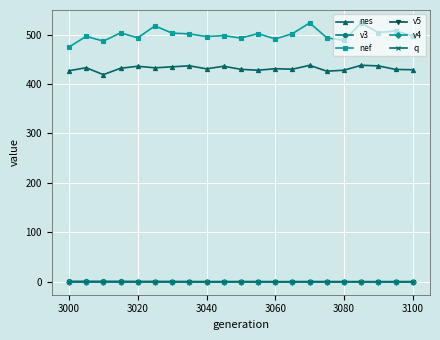

What is the value of the nef point at the 7th from the left?

503.0